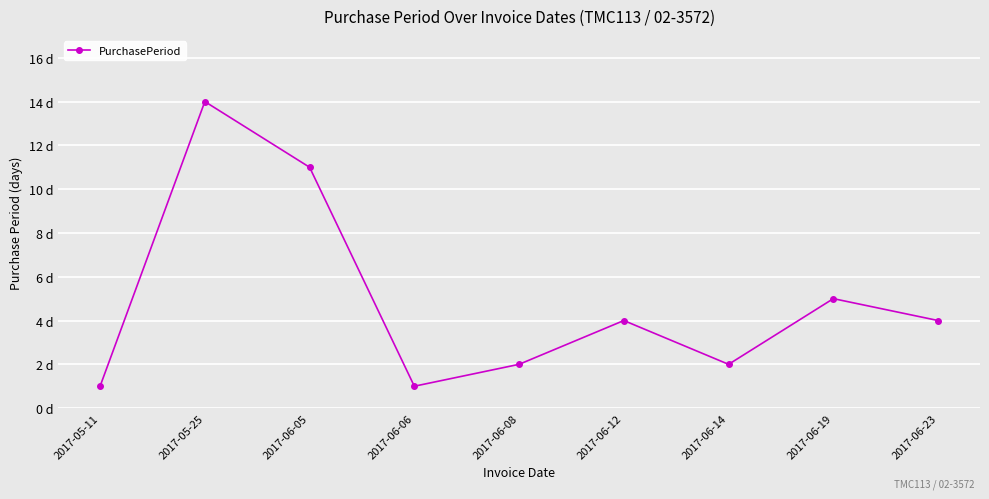

At which category does the data reach its first local peak?

2017-05-25